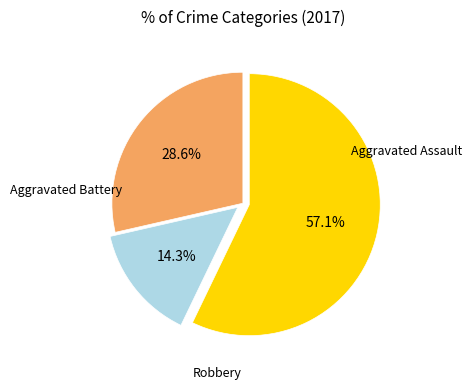

How many segments does this pie chart have?

3